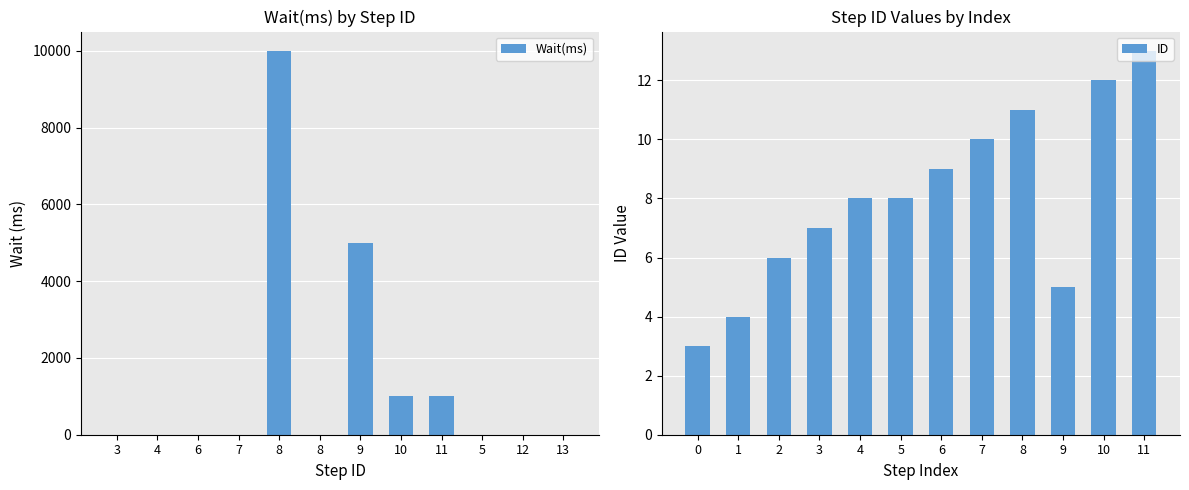

At which label is Wait(ms) closest to 5000?

9